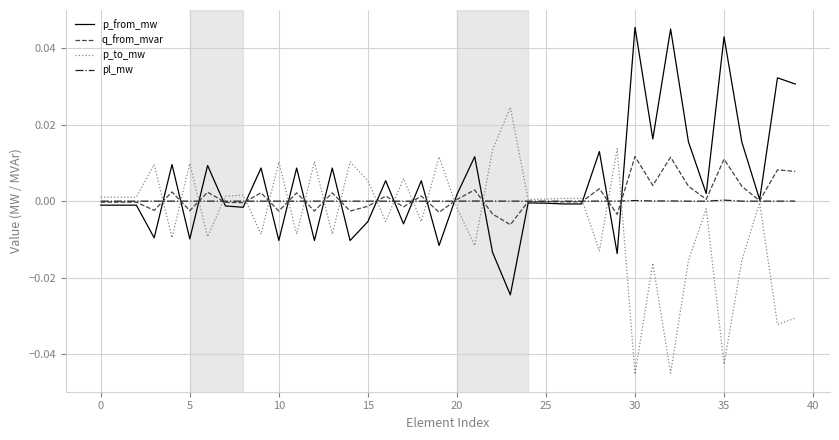

List the series in order of their peak value, lowest first.

pl_mw, q_from_mvar, p_to_mw, p_from_mw